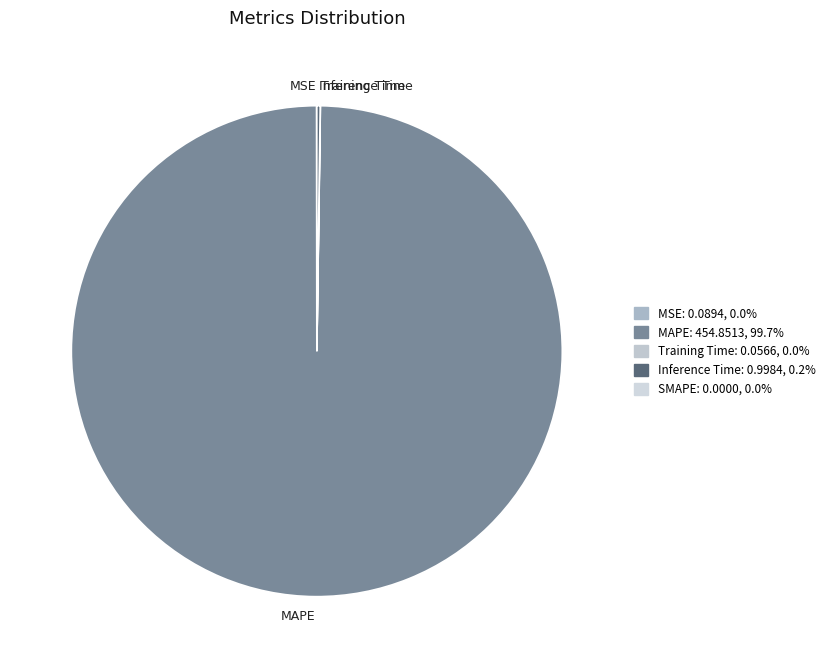

Does any single category account for the majority?

Yes